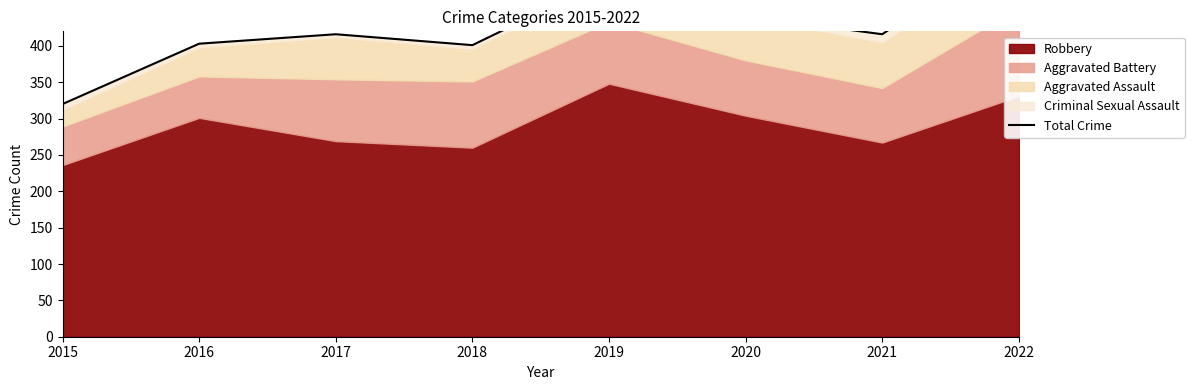

Rank the categories by value from highest to lowest.

2022, 2019, 2020, 2017, 2021, 2016, 2018, 2015